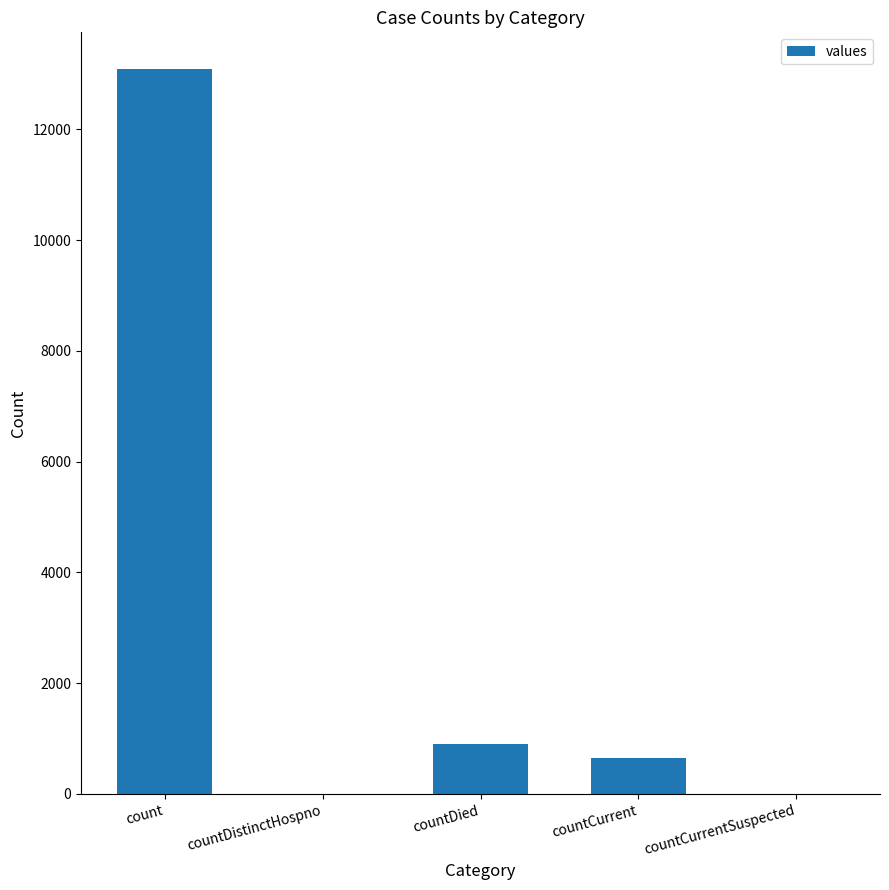

Count the number of categories in the chart.

5